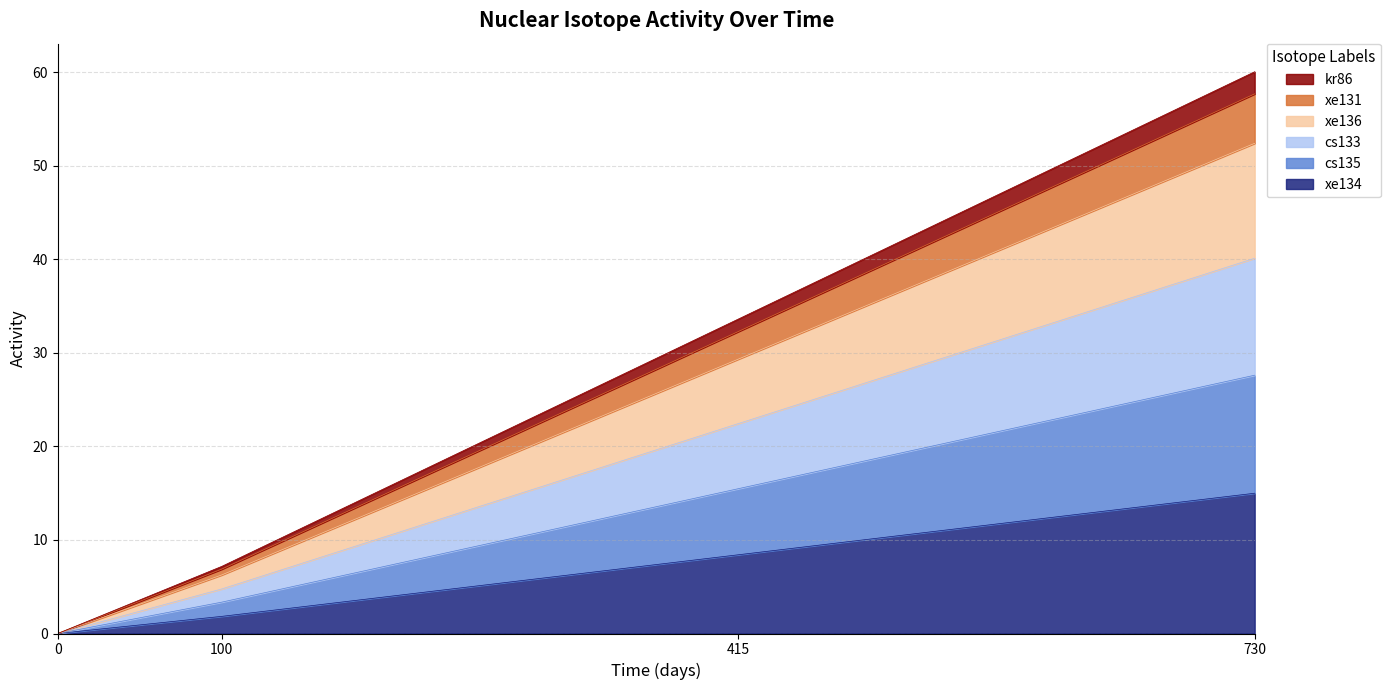

Does the chart have visible grid lines?

Yes